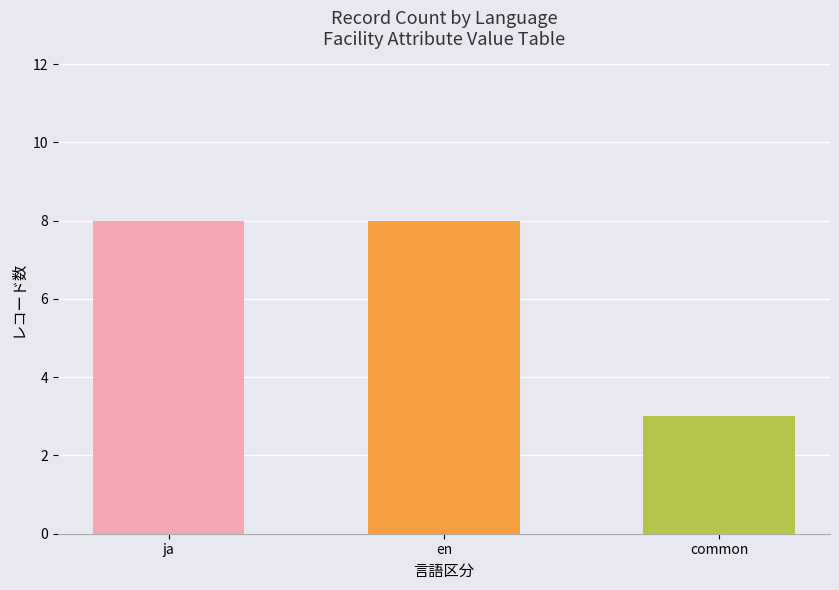

What is the change in value from ja to common?

-5